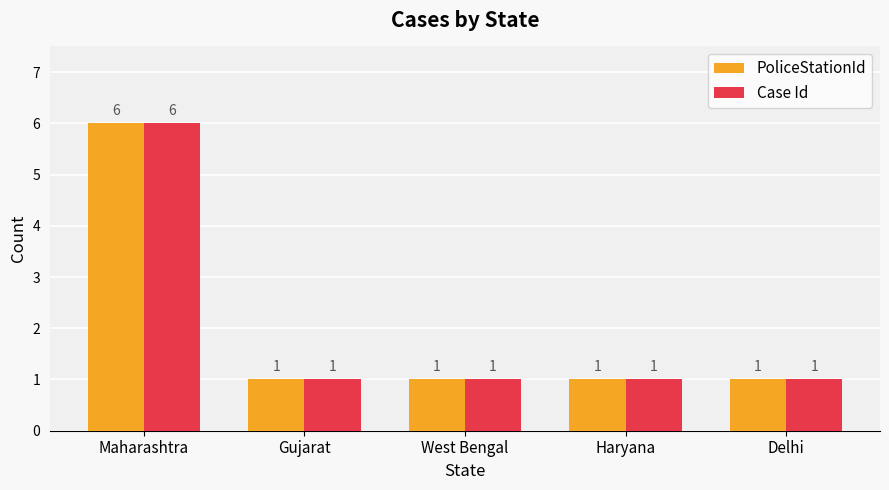

Does the chart contain any negative values?

No